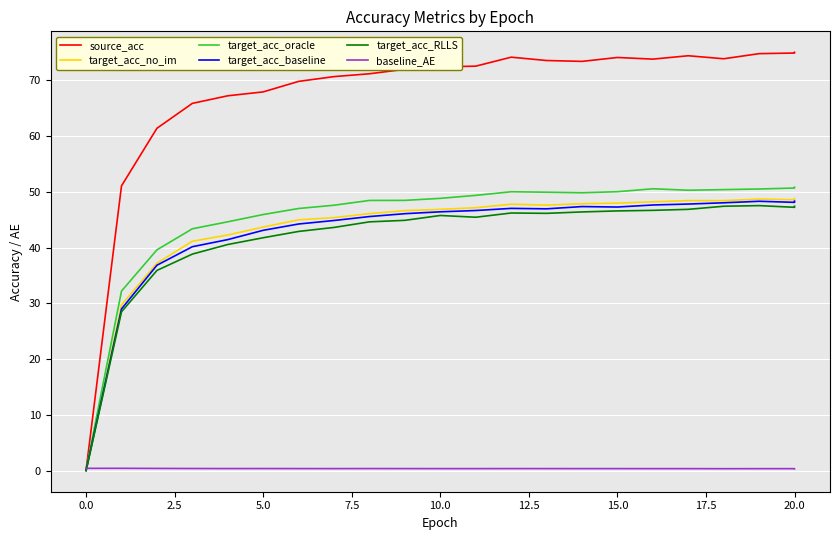

Which series changed the most between 11 and 14?

target_acc_RLLS